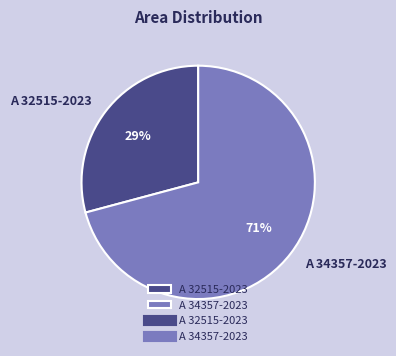

The A 34357-2023 slice represents 71% of the pie. True or false?

True